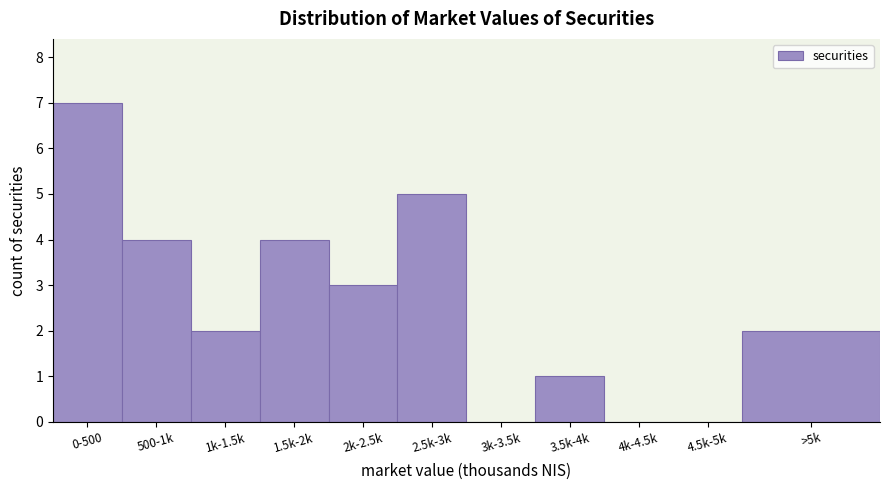

Reading left to right, list all the values displayed in this chart.

0-500=7	500-1k=4	1k-1.5k=2	1.5k-2k=4	2k-2.5k=3	2.5k-3k=5	3k-3.5k=0	3.5k-4k=1	4k-4.5k=0	4.5k-5k=0	>5k=2